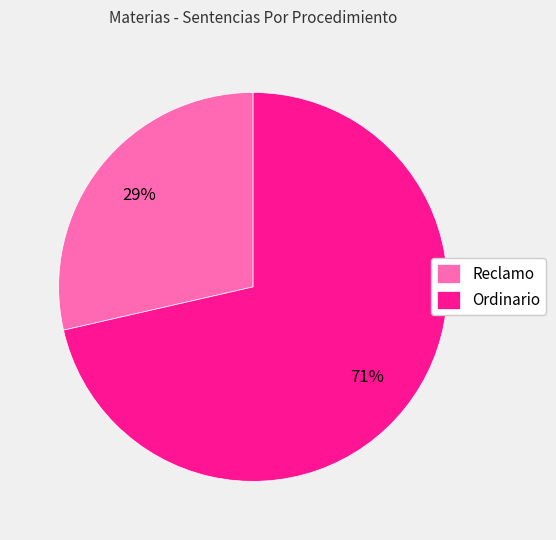

Count the number of slices in the pie.

2